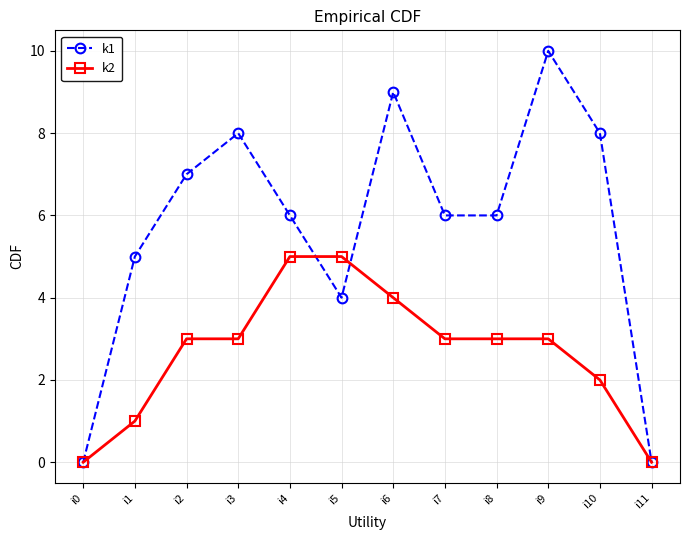

The value of k2 at i2 is 2. True or false?

False